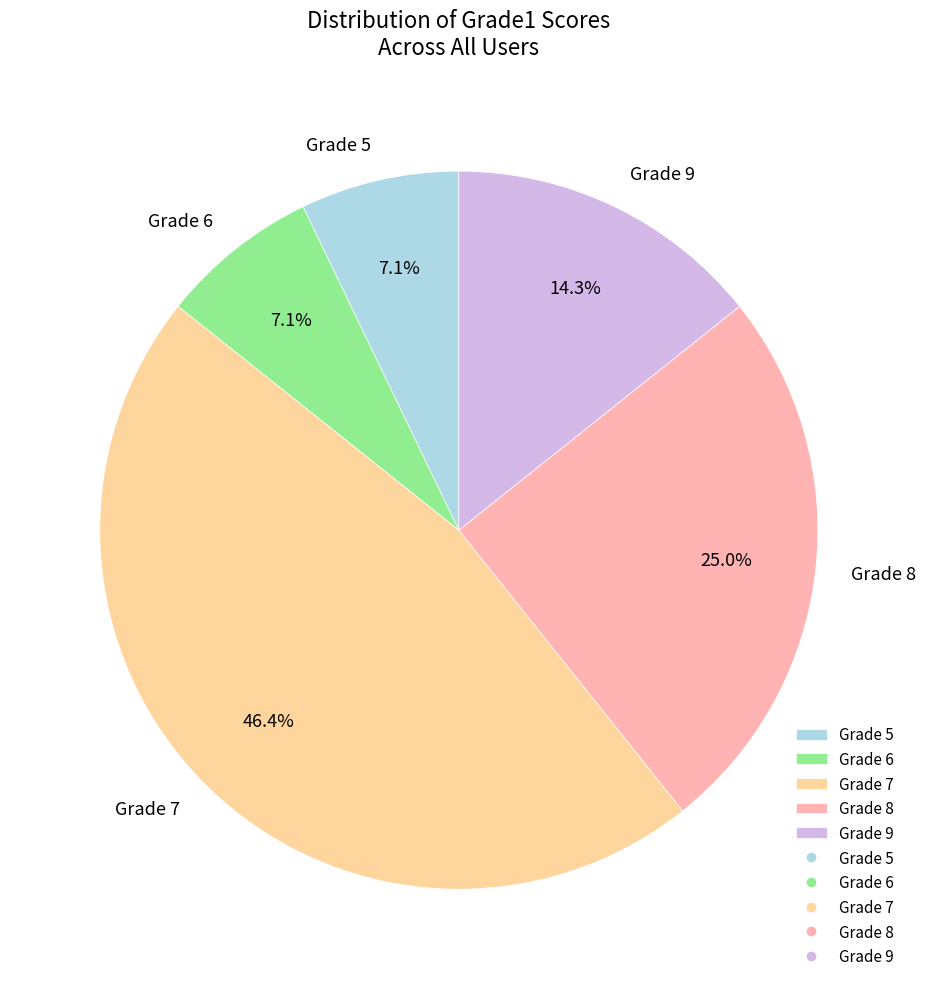

Between Grade 9 and Grade 5, which is larger?

Grade 9